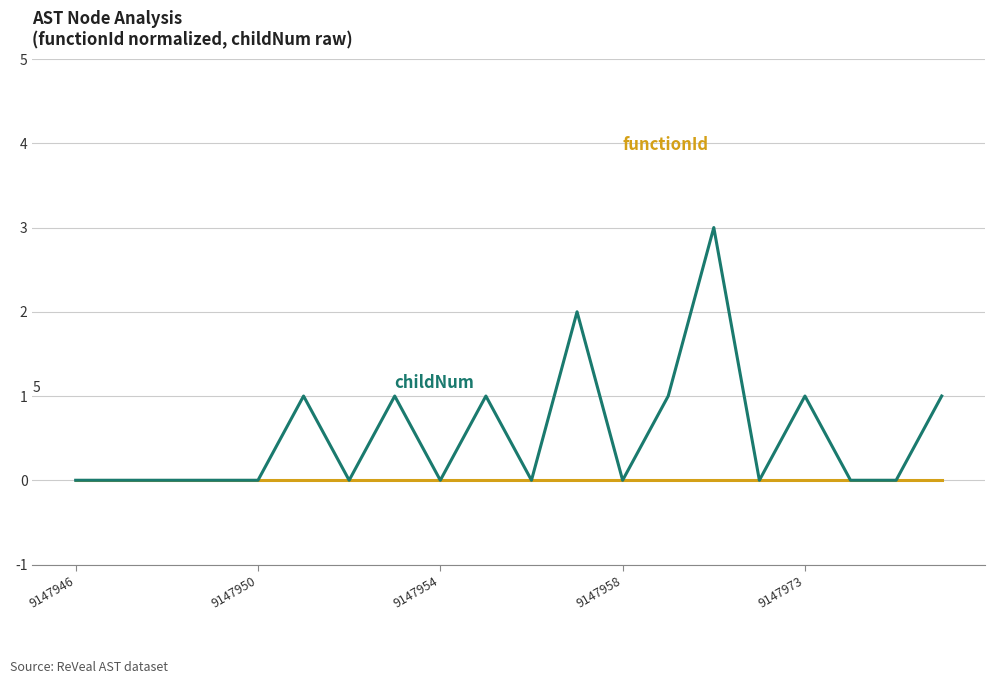

What is the greatest value displayed?

3